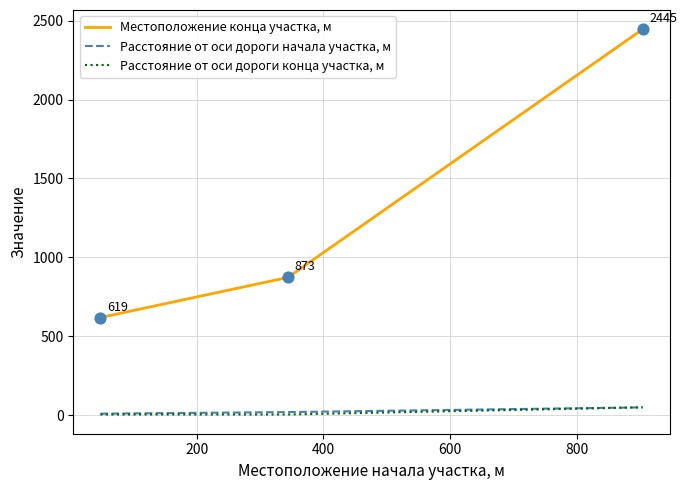

Which series has the largest total across all categories?

Местоположение конца участка, м